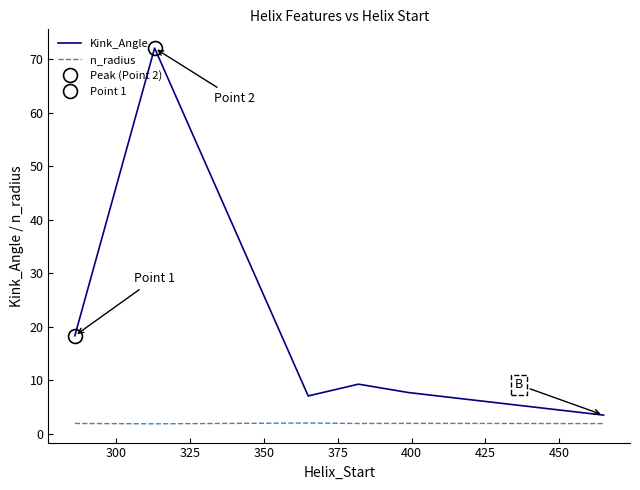

True or false: n_radius and Kink_Angle cross at least once.

False